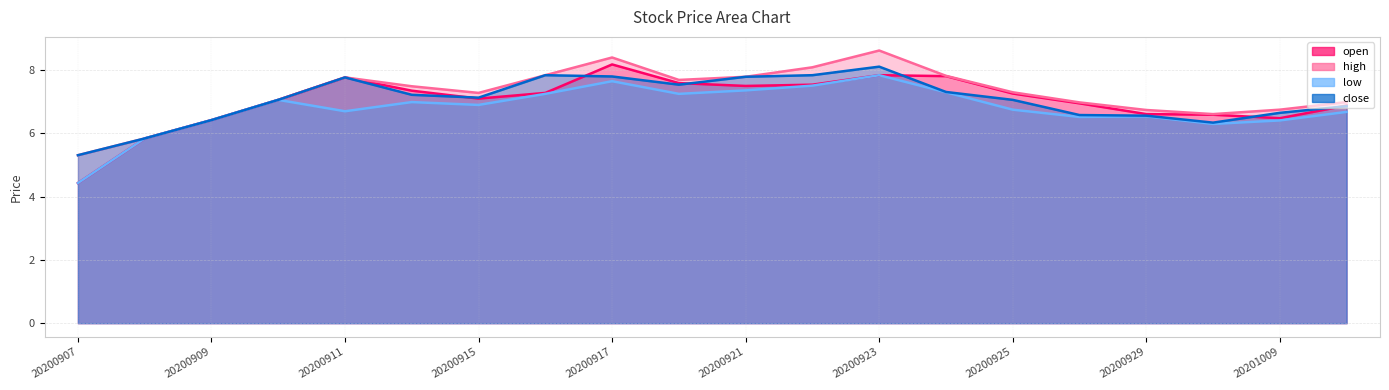

At how many categories does at least one series exceed 6?

18